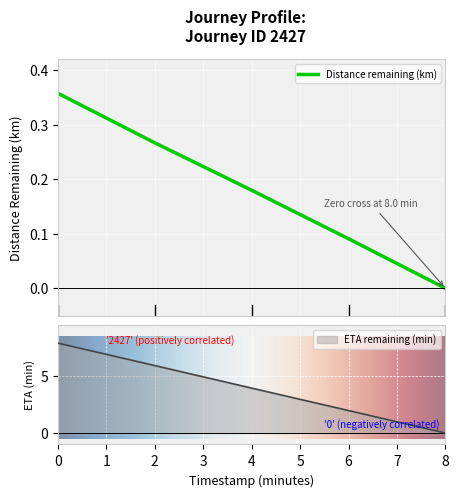

What is the greatest value displayed?

7.9